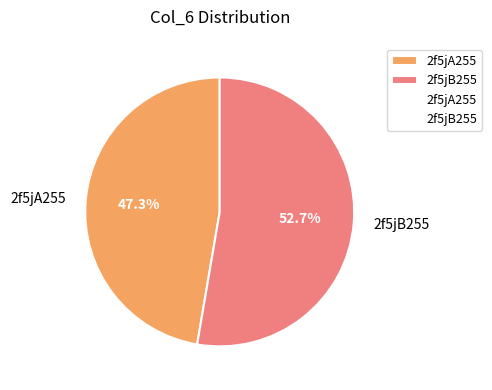

To the nearest percent, what portion does 2f5jA255 represent?

47%